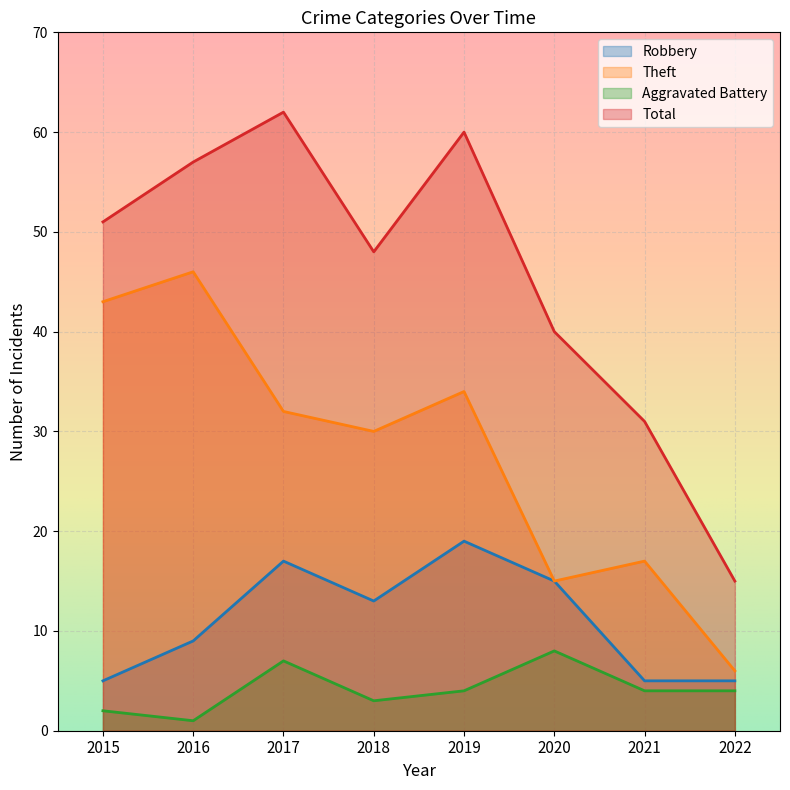

What is the difference between the Robbery values at 2019 and 2016?

10